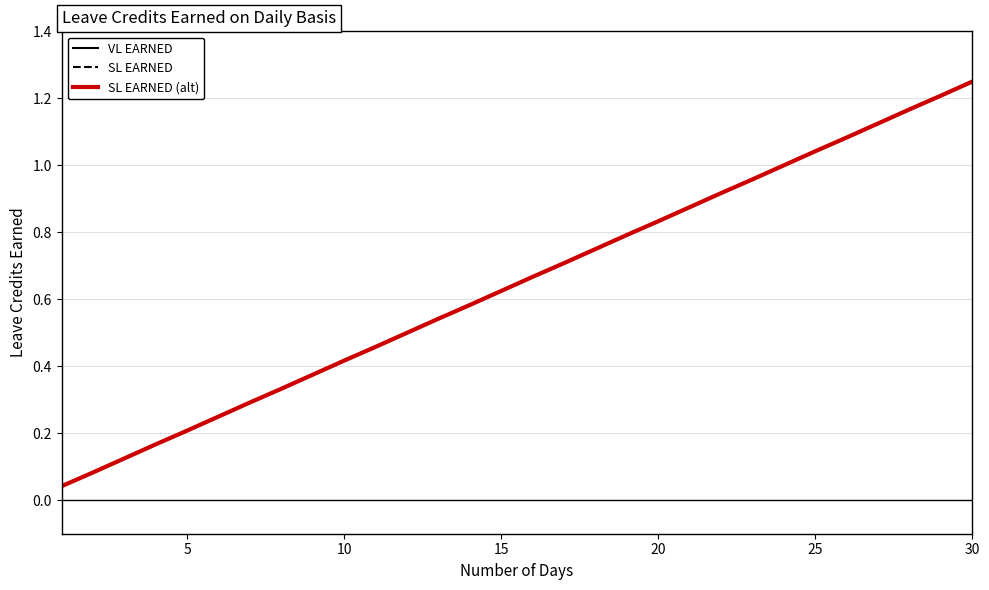

Which series has the largest total across all categories?

VL EARNED